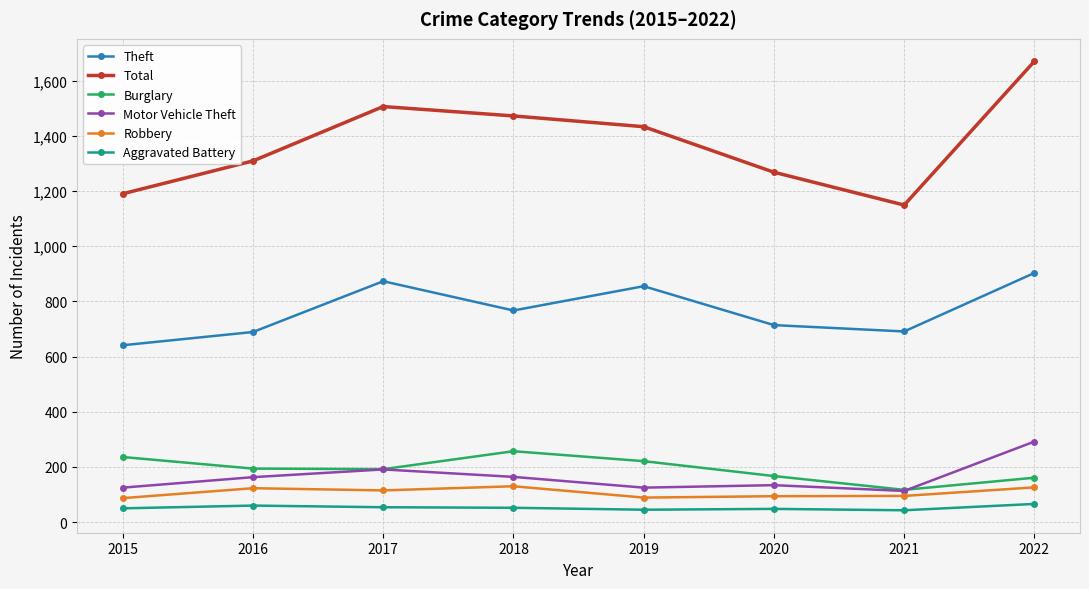

What is the value of the Total point at the 1st from the left?

1190